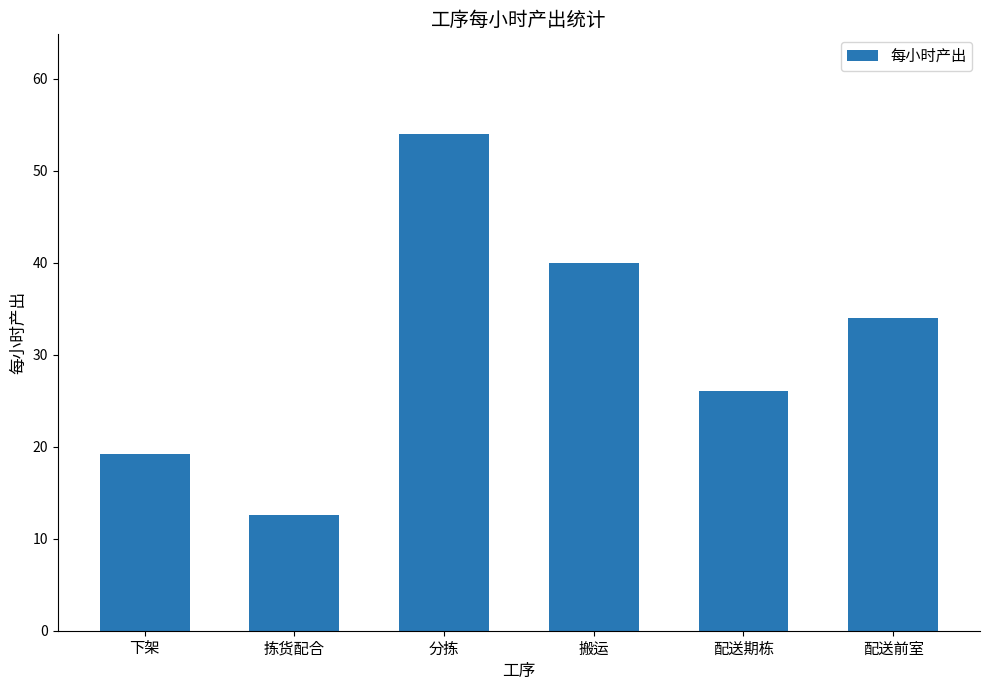

How many values are below 33?

3